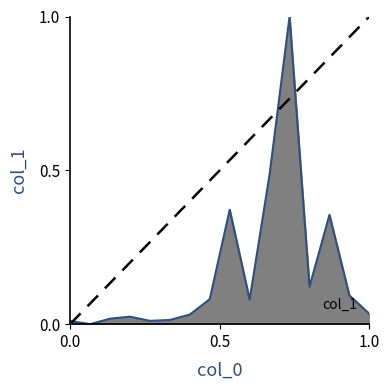

What is the greatest value displayed?

1.0